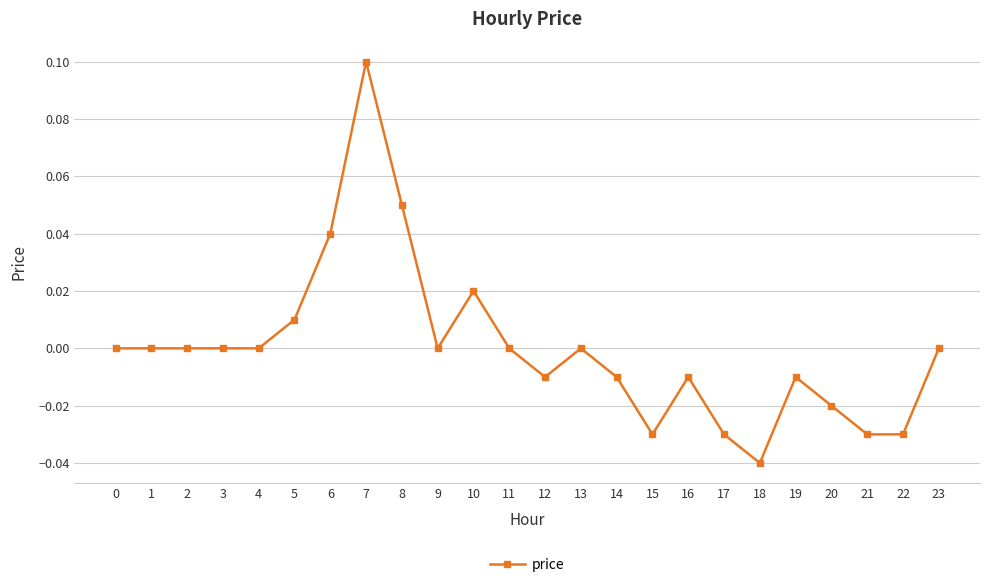

True or false: the data shows -0.0 at 14.

True